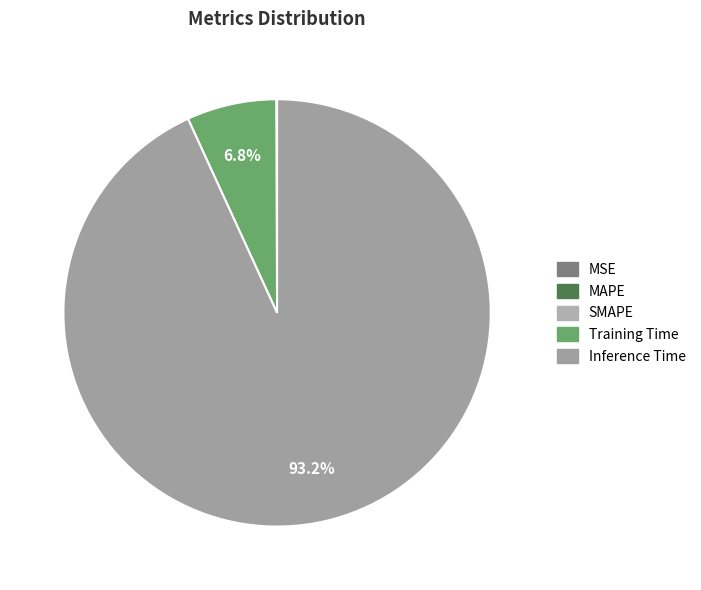

Which category has the smallest portion of the pie?

SMAPE